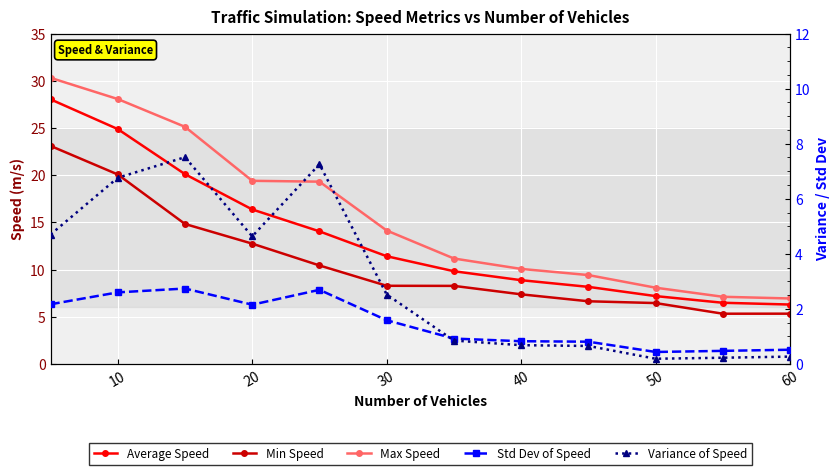

Count the number of data series in this chart.

5